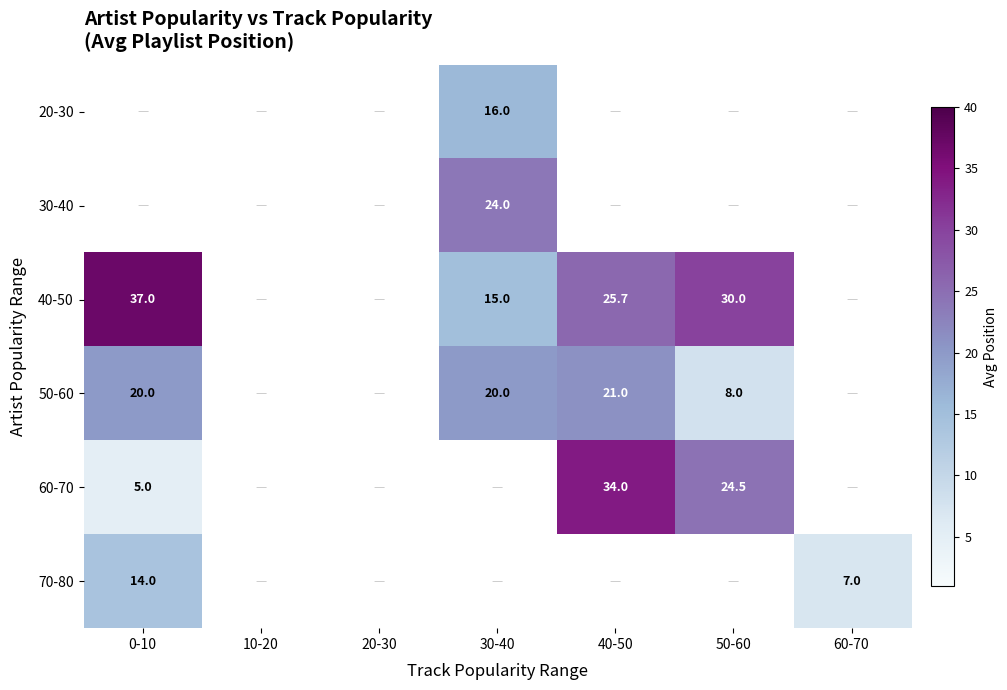

Is it true that 70-80 equals 7.0 at 60-70?

True